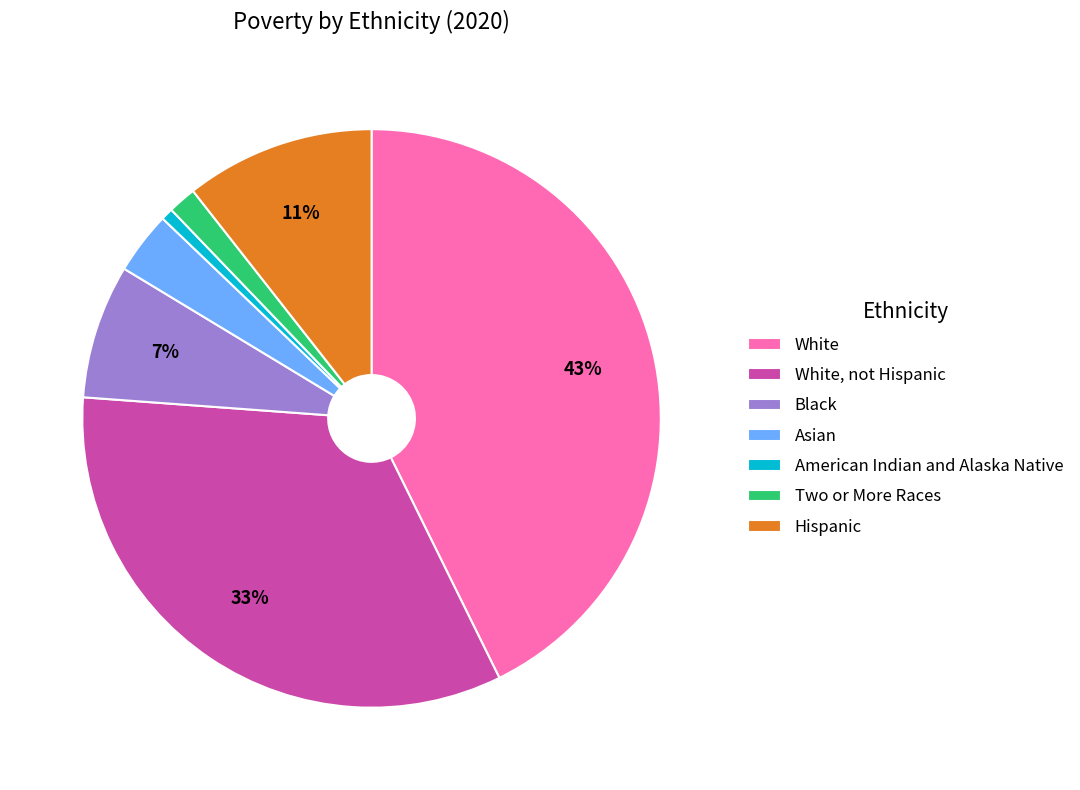

The Hispanic slice represents 11% of the pie. True or false?

True